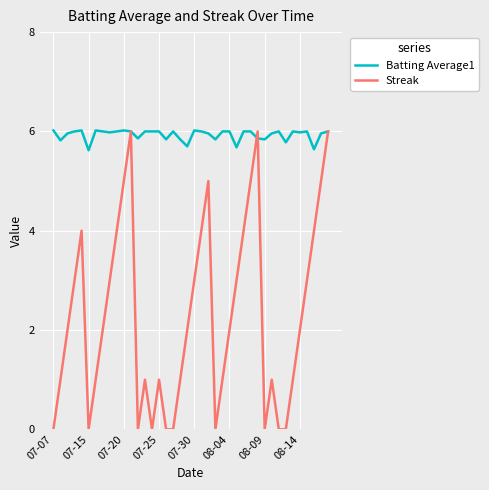

Which series has the largest range (max minus min)?

Streak